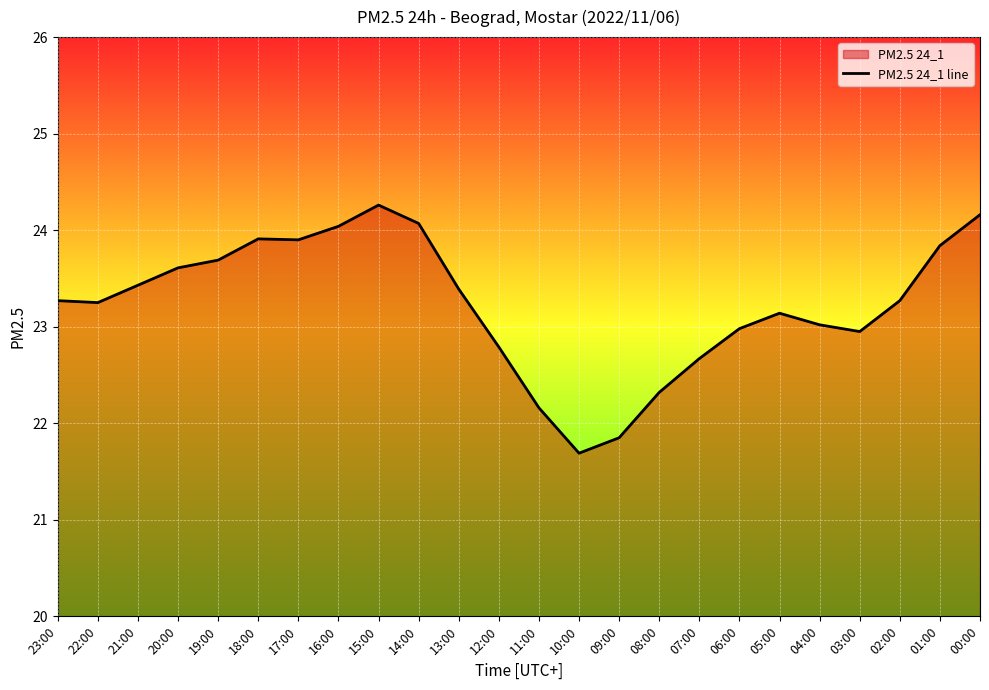

Which label corresponds to the smallest value in the chart?

10:00